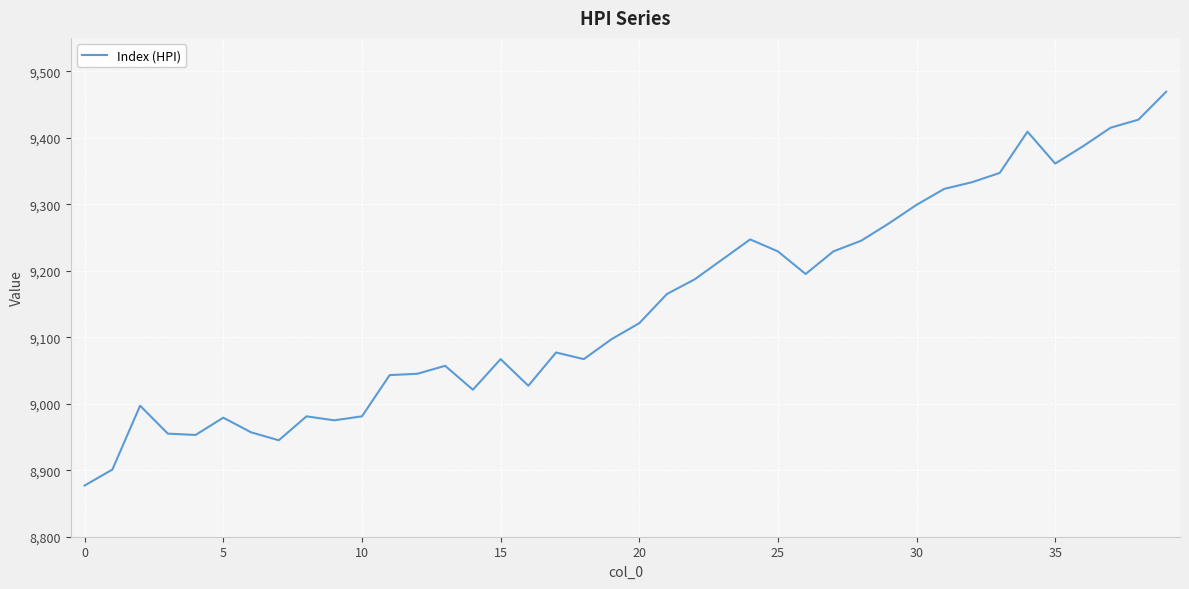

The value at 0 is 8877. True or false?

True